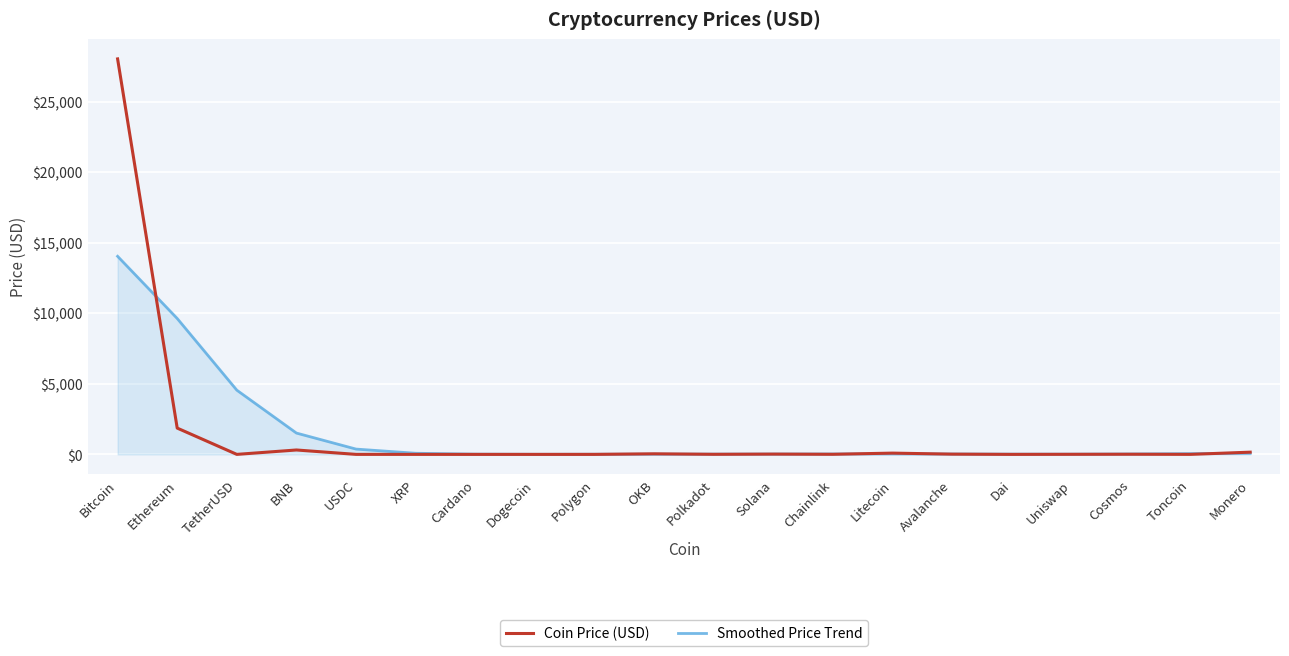

At which category is the sum across all series the highest?

Bitcoin